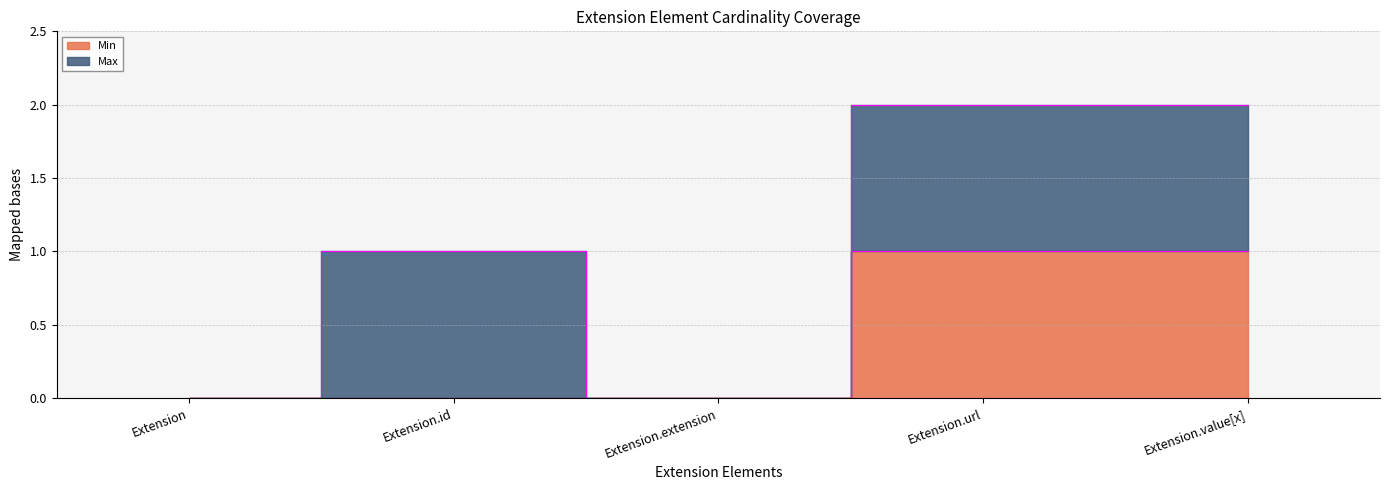

What is the label of the 1st point from the right?

Extension.value[x]